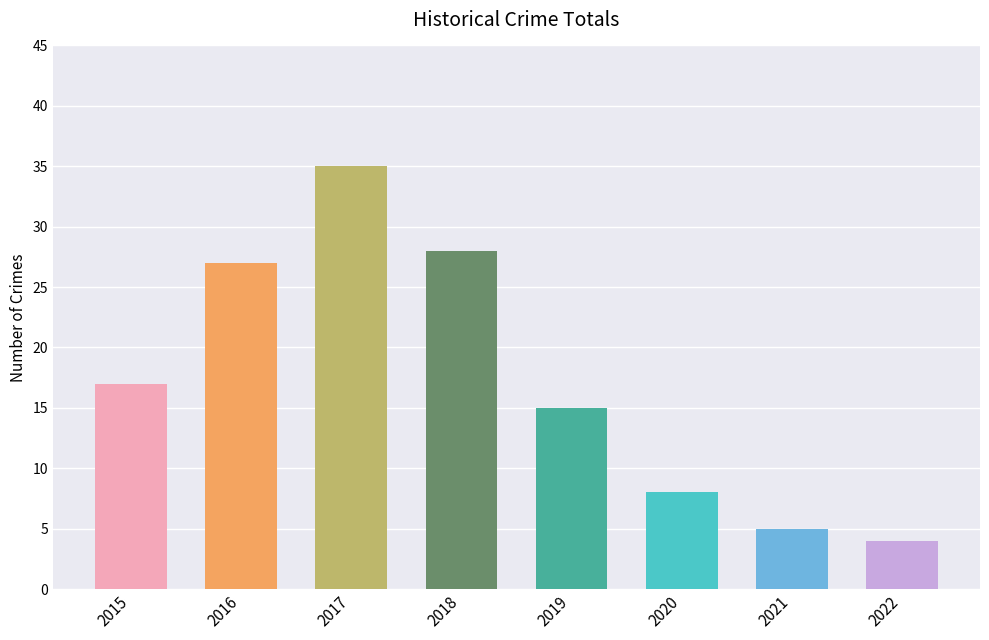

Where is the data nearest to the value 19?

2015